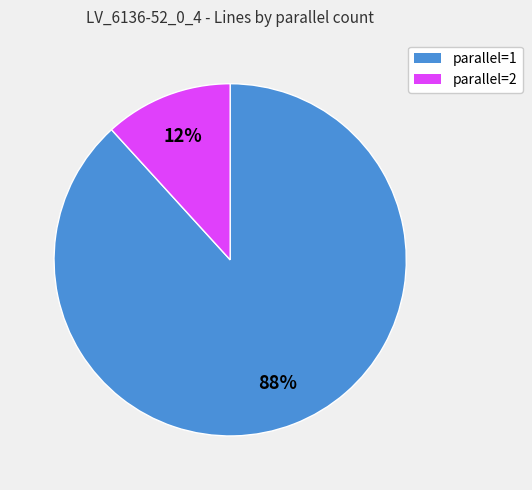

Does any single category account for the majority?

Yes